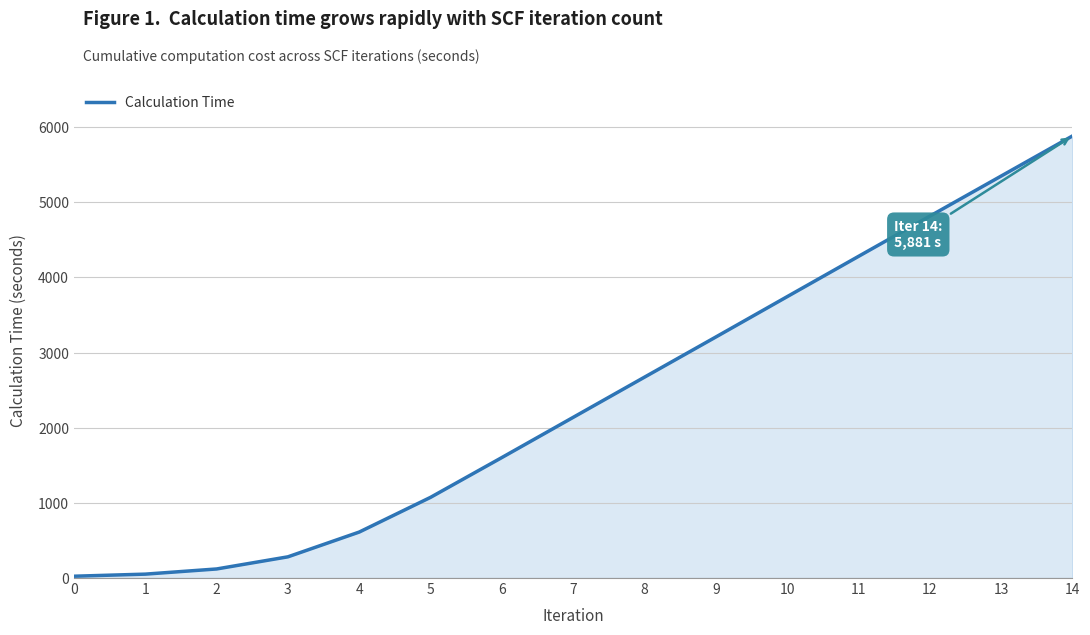

True or false: the data has more than 1 interior local peaks.

False